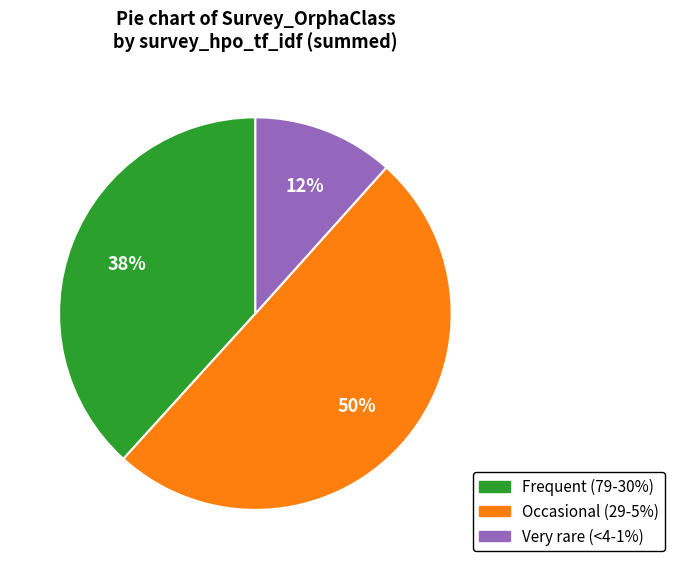

To the nearest percent, what is the difference between the largest and smallest slice percentages?

38%